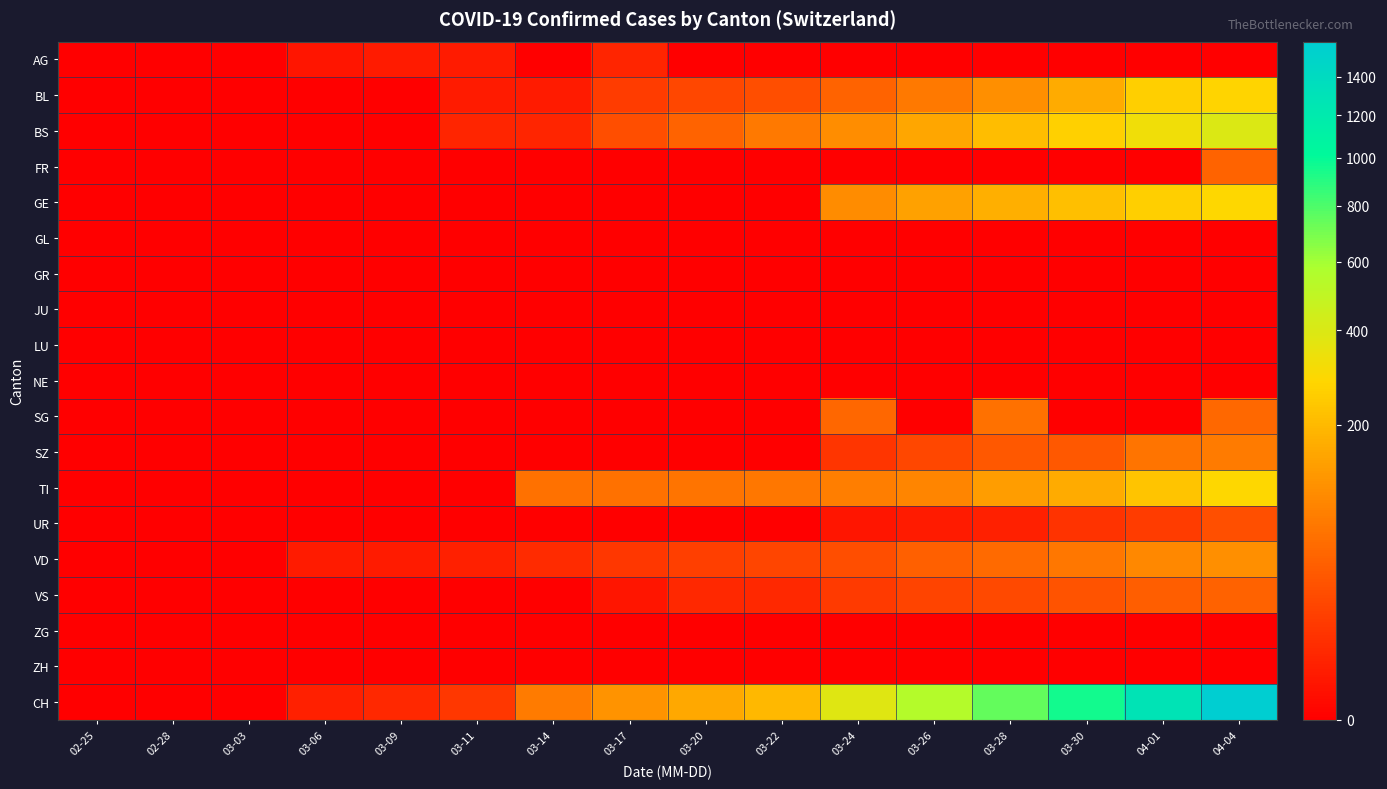

How many categories are shown in the chart?

16